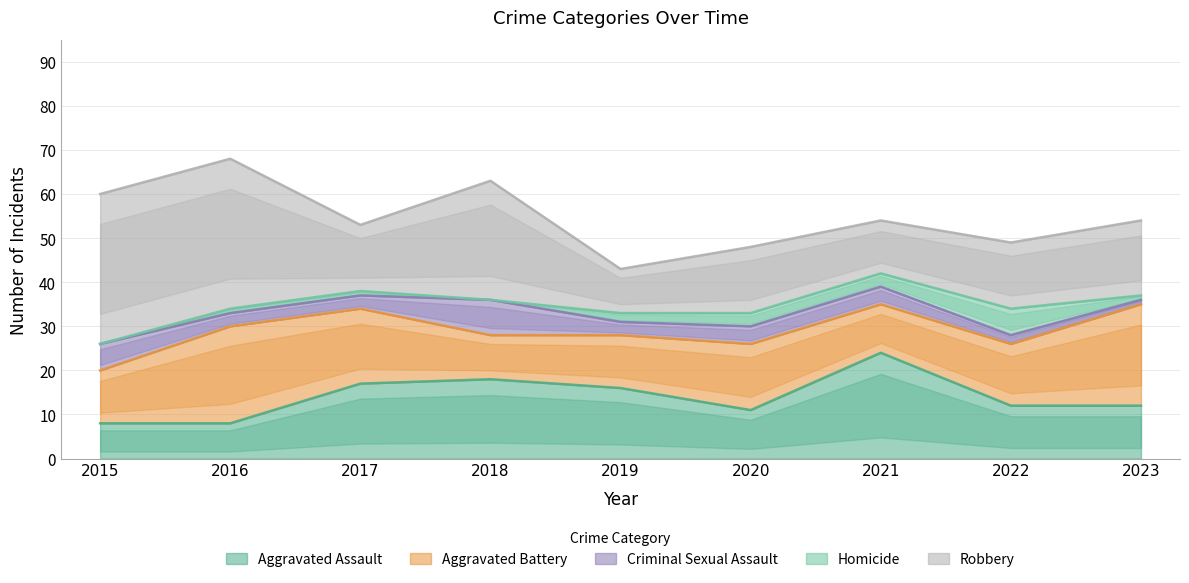

How many data points in Aggravated Assault are above 12?

4